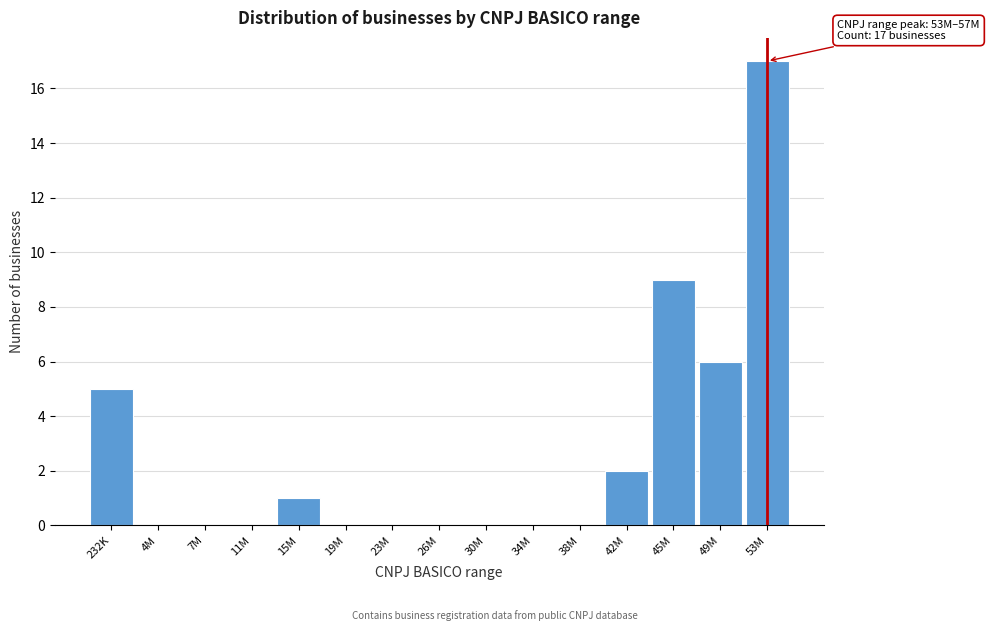

Reading left to right, extract all data points from this chart.

232K=5	4M=0	7M=0	11M=0	15M=1	19M=0	23M=0	26M=0	30M=0	34M=0	38M=0	42M=2	45M=9	49M=6	53M=17